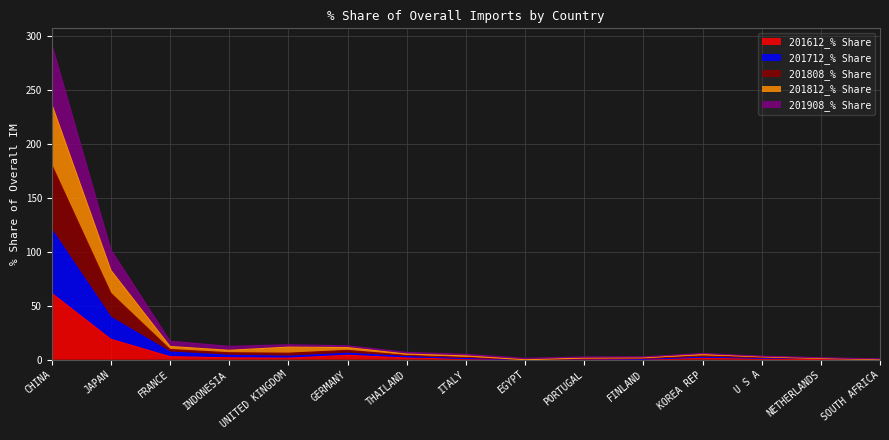

At which category is the sum across all series the highest?

CHINA